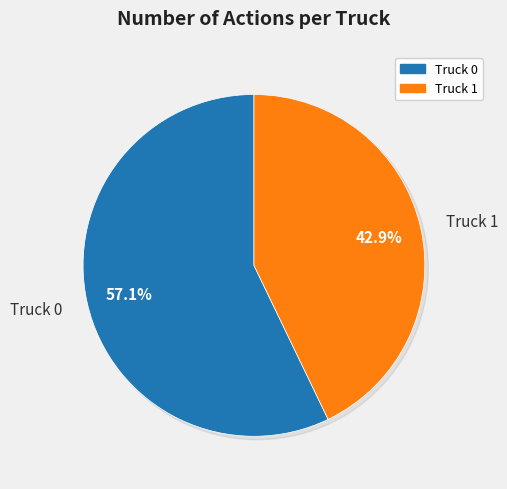

Is it true that Truck 1 is 43% of the pie?

True